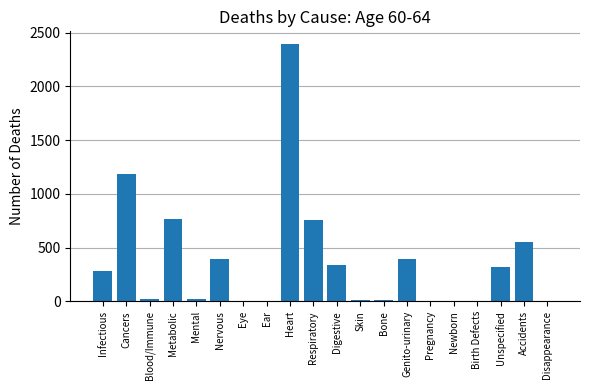

Is it true that the value at Ear is 838?

False